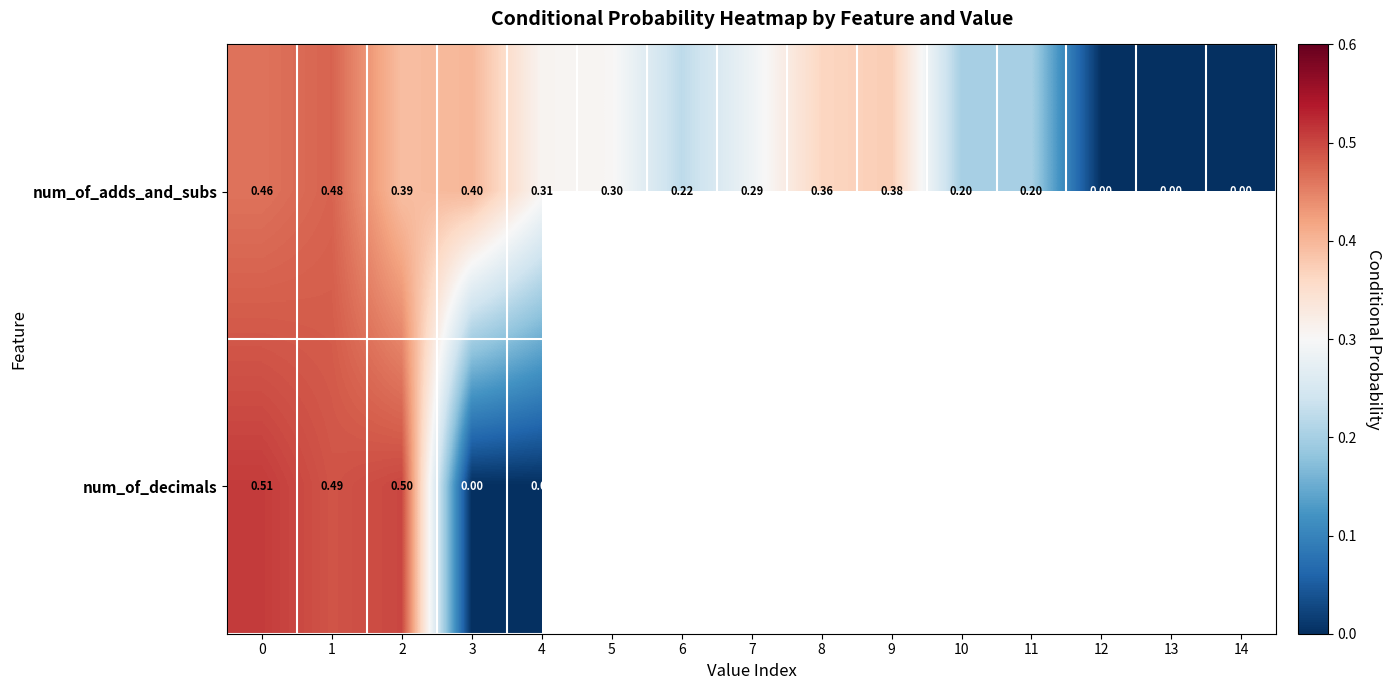

At how many categories does at least one series exceed 0?

12